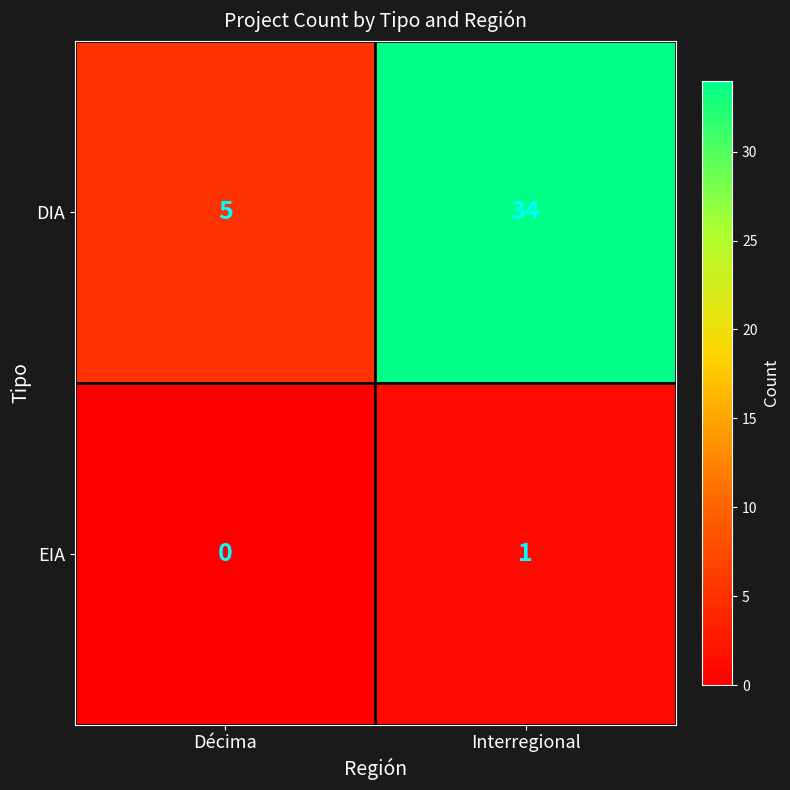

At Interregional, list the series in order from smallest to largest.

EIA, DIA